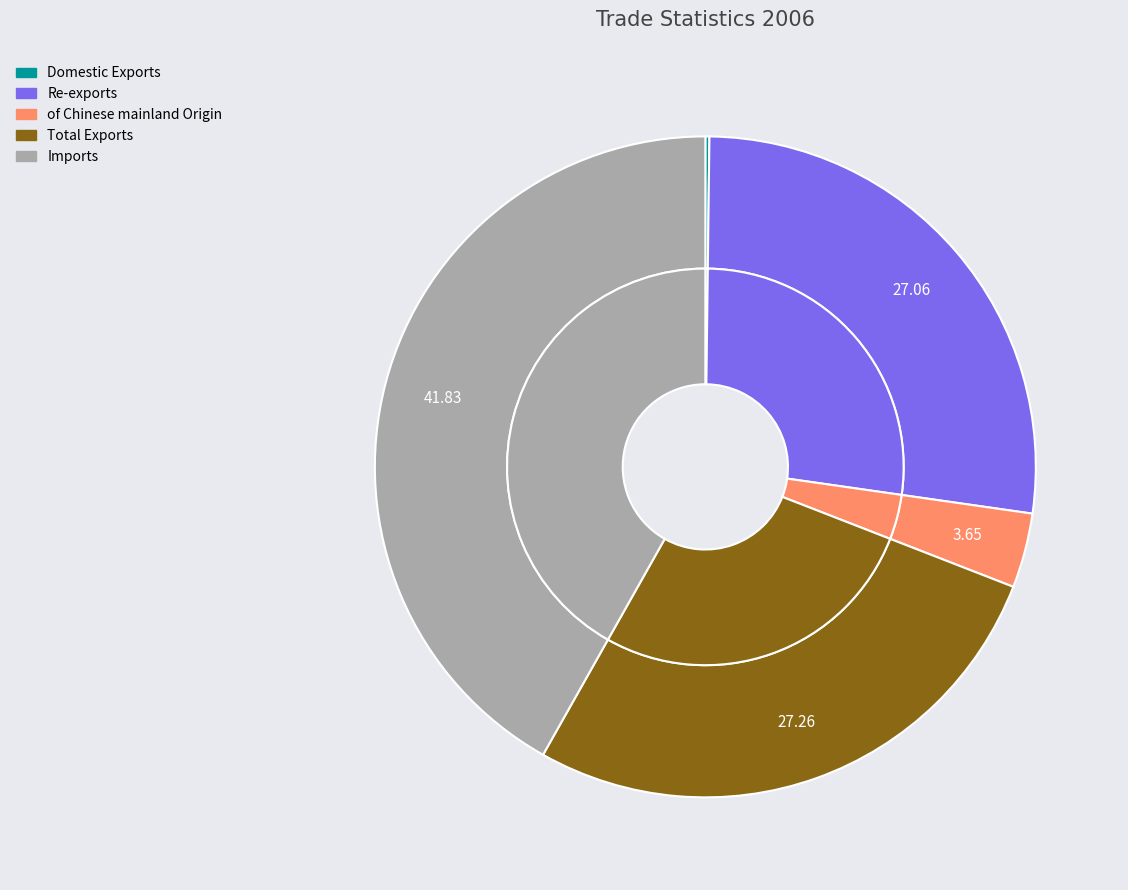

Does any single category account for the majority?

No